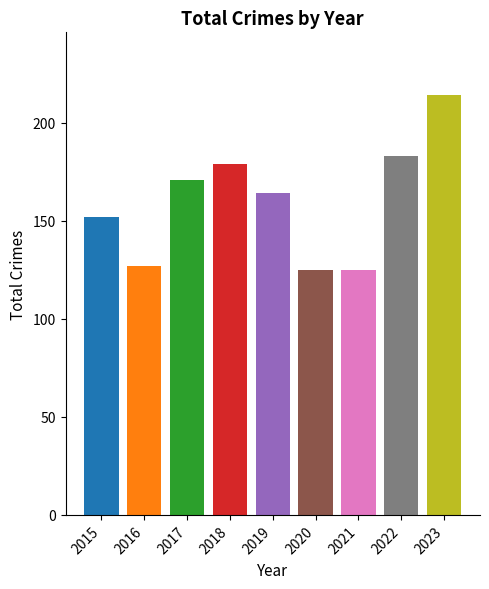

At which label is the value closest to 169?

2017